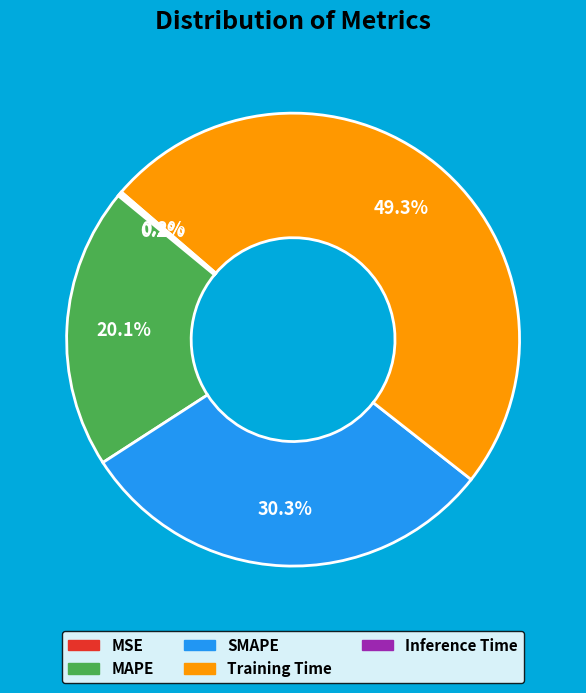

Which has a higher value, MAPE or Training Time?

Training Time